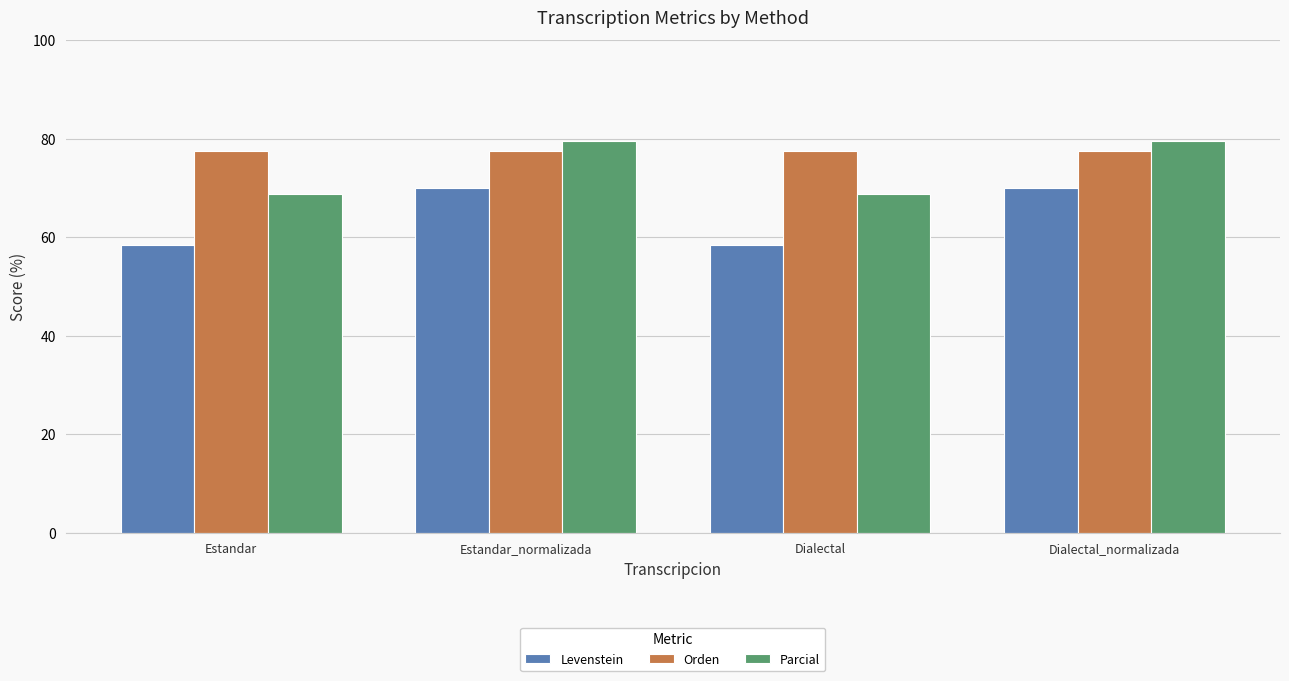

What is the difference between the highest and lowest values at Dialectal_normalizada?

9.5